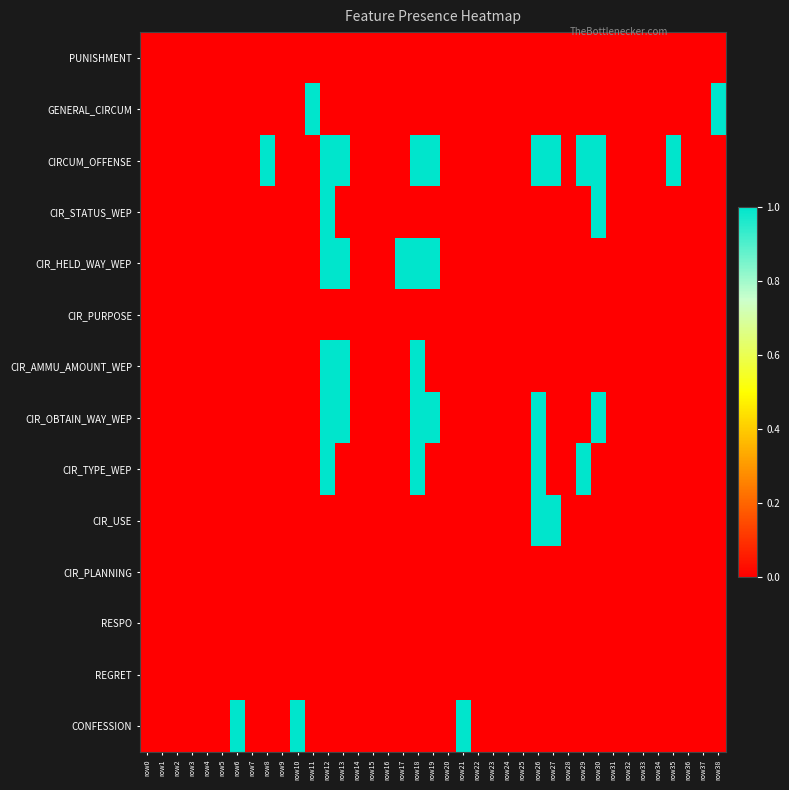

Reading right to left, what are all the values shown in this chart?

PUNISHMENT: row38=0	row37=0	row36=0	row35=0	row34=0	row33=0	row32=0	row31=0	row30=0	row29=0	row28=0	row27=0	row26=0	row25=0	row24=0	row23=0	row22=0	row21=0	row20=0	row19=0	row18=0	row17=0	row16=0	row15=0	row14=0	row13=0	row12=0	row11=0	row10=0	row9=0	row8=0	row7=0	row6=0	row5=0	row4=0	row3=0	row2=0	row1=0	row0=0
GENERAL_CIRCUM: row38=1	row37=0	row36=0	row35=0	row34=0	row33=0	row32=0	row31=0	row30=0	row29=0	row28=0	row27=0	row26=0	row25=0	row24=0	row23=0	row22=0	row21=0	row20=0	row19=0	row18=0	row17=0	row16=0	row15=0	row14=0	row13=0	row12=0	row11=1	row10=0	row9=0	row8=0	row7=0	row6=0	row5=0	row4=0	row3=0	row2=0	row1=0	row0=0
CIRCUM_OFFENSE: row38=0	row37=0	row36=0	row35=1	row34=0	row33=0	row32=0	row31=0	row30=1	row29=1	row28=0	row27=1	row26=1	row25=0	row24=0	row23=0	row22=0	row21=0	row20=0	row19=1	row18=1	row17=0	row16=0	row15=0	row14=0	row13=1	row12=1	row11=0	row10=0	row9=0	row8=1	row7=0	row6=0	row5=0	row4=0	row3=0	row2=0	row1=0	row0=0
CIR_STATUS_WEP: row38=0	row37=0	row36=0	row35=0	row34=0	row33=0	row32=0	row31=0	row30=1	row29=0	row28=0	row27=0	row26=0	row25=0	row24=0	row23=0	row22=0	row21=0	row20=0	row19=0	row18=0	row17=0	row16=0	row15=0	row14=0	row13=0	row12=1	row11=0	row10=0	row9=0	row8=0	row7=0	row6=0	row5=0	row4=0	row3=0	row2=0	row1=0	row0=0
CIR_HELD_WAY_WEP: row38=0	row37=0	row36=0	row35=0	row34=0	row33=0	row32=0	row31=0	row30=0	row29=0	row28=0	row27=0	row26=0	row25=0	row24=0	row23=0	row22=0	row21=0	row20=0	row19=1	row18=1	row17=1	row16=0	row15=0	row14=0	row13=1	row12=1	row11=0	row10=0	row9=0	row8=0	row7=0	row6=0	row5=0	row4=0	row3=0	row2=0	row1=0	row0=0
CIR_PURPOSE: row38=0	row37=0	row36=0	row35=0	row34=0	row33=0	row32=0	row31=0	row30=0	row29=0	row28=0	row27=0	row26=0	row25=0	row24=0	row23=0	row22=0	row21=0	row20=0	row19=0	row18=0	row17=0	row16=0	row15=0	row14=0	row13=0	row12=0	row11=0	row10=0	row9=0	row8=0	row7=0	row6=0	row5=0	row4=0	row3=0	row2=0	row1=0	row0=0
CIR_AMMU_AMOUNT_WEP: row38=0	row37=0	row36=0	row35=0	row34=0	row33=0	row32=0	row31=0	row30=0	row29=0	row28=0	row27=0	row26=0	row25=0	row24=0	row23=0	row22=0	row21=0	row20=0	row19=0	row18=1	row17=0	row16=0	row15=0	row14=0	row13=1	row12=1	row11=0	row10=0	row9=0	row8=0	row7=0	row6=0	row5=0	row4=0	row3=0	row2=0	row1=0	row0=0
CIR_OBTAIN_WAY_WEP: row38=0	row37=0	row36=0	row35=0	row34=0	row33=0	row32=0	row31=0	row30=1	row29=0	row28=0	row27=0	row26=1	row25=0	row24=0	row23=0	row22=0	row21=0	row20=0	row19=1	row18=1	row17=0	row16=0	row15=0	row14=0	row13=1	row12=1	row11=0	row10=0	row9=0	row8=0	row7=0	row6=0	row5=0	row4=0	row3=0	row2=0	row1=0	row0=0
CIR_TYPE_WEP: row38=0	row37=0	row36=0	row35=0	row34=0	row33=0	row32=0	row31=0	row30=0	row29=1	row28=0	row27=0	row26=1	row25=0	row24=0	row23=0	row22=0	row21=0	row20=0	row19=0	row18=1	row17=0	row16=0	row15=0	row14=0	row13=0	row12=1	row11=0	row10=0	row9=0	row8=0	row7=0	row6=0	row5=0	row4=0	row3=0	row2=0	row1=0	row0=0
CIR_USE: row38=0	row37=0	row36=0	row35=0	row34=0	row33=0	row32=0	row31=0	row30=0	row29=0	row28=0	row27=1	row26=1	row25=0	row24=0	row23=0	row22=0	row21=0	row20=0	row19=0	row18=0	row17=0	row16=0	row15=0	row14=0	row13=0	row12=0	row11=0	row10=0	row9=0	row8=0	row7=0	row6=0	row5=0	row4=0	row3=0	row2=0	row1=0	row0=0
CIR_PLANNING: row38=0	row37=0	row36=0	row35=0	row34=0	row33=0	row32=0	row31=0	row30=0	row29=0	row28=0	row27=0	row26=0	row25=0	row24=0	row23=0	row22=0	row21=0	row20=0	row19=0	row18=0	row17=0	row16=0	row15=0	row14=0	row13=0	row12=0	row11=0	row10=0	row9=0	row8=0	row7=0	row6=0	row5=0	row4=0	row3=0	row2=0	row1=0	row0=0
RESPO: row38=0	row37=0	row36=0	row35=0	row34=0	row33=0	row32=0	row31=0	row30=0	row29=0	row28=0	row27=0	row26=0	row25=0	row24=0	row23=0	row22=0	row21=0	row20=0	row19=0	row18=0	row17=0	row16=0	row15=0	row14=0	row13=0	row12=0	row11=0	row10=0	row9=0	row8=0	row7=0	row6=0	row5=0	row4=0	row3=0	row2=0	row1=0	row0=0
REGRET: row38=0	row37=0	row36=0	row35=0	row34=0	row33=0	row32=0	row31=0	row30=0	row29=0	row28=0	row27=0	row26=0	row25=0	row24=0	row23=0	row22=0	row21=0	row20=0	row19=0	row18=0	row17=0	row16=0	row15=0	row14=0	row13=0	row12=0	row11=0	row10=0	row9=0	row8=0	row7=0	row6=0	row5=0	row4=0	row3=0	row2=0	row1=0	row0=0
CONFESSION: row38=0	row37=0	row36=0	row35=0	row34=0	row33=0	row32=0	row31=0	row30=0	row29=0	row28=0	row27=0	row26=0	row25=0	row24=0	row23=0	row22=0	row21=1	row20=0	row19=0	row18=0	row17=0	row16=0	row15=0	row14=0	row13=0	row12=0	row11=0	row10=1	row9=0	row8=0	row7=0	row6=1	row5=0	row4=0	row3=0	row2=0	row1=0	row0=0